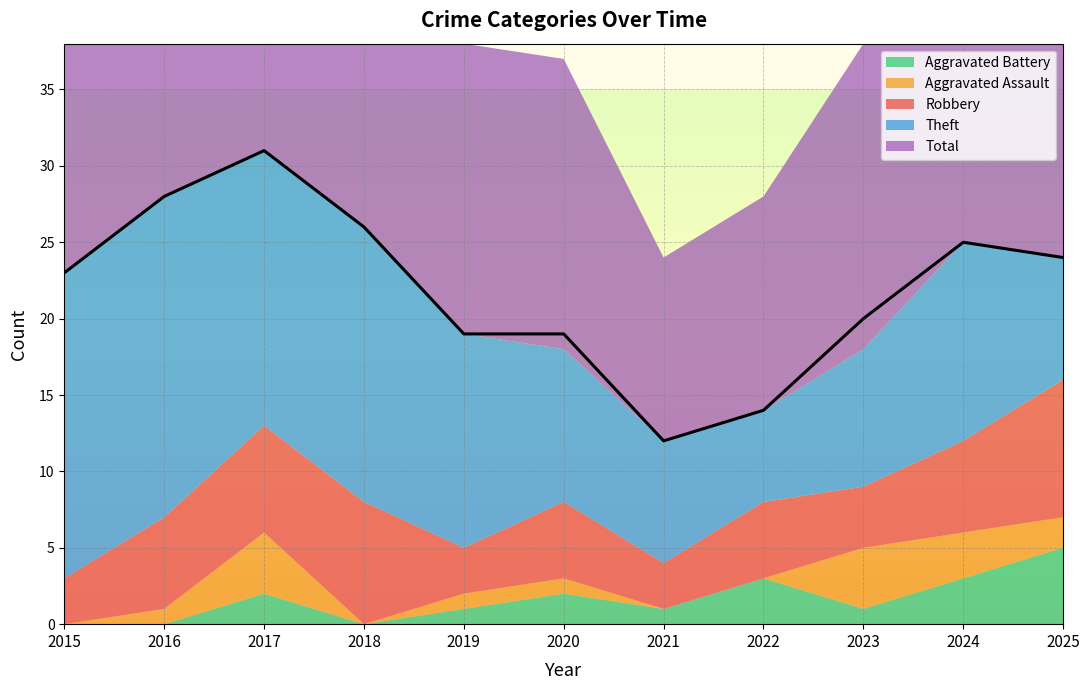

Reading left to right, what are all the values shown in this chart?

Robbery: 3	6	7	8	3	5	3	5	4	6	9
Theft: 20	21	18	18	14	10	8	6	9	13	8
Aggravated Assault: 0	1	4	0	1	1	0	0	4	3	2
Aggravated Battery: 0	0	2	0	1	2	1	3	1	3	5
Total: 23	28	31	26	19	19	12	14	20	25	24